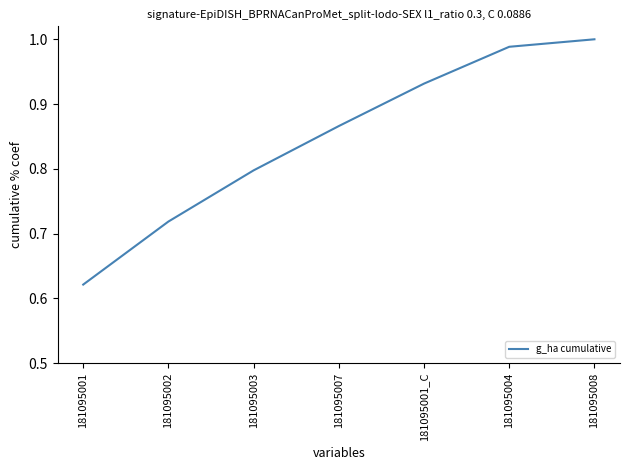

Rank the categories by value from lowest to highest.

181095001, 181095002, 181095003, 181095007, 181095001_C, 181095004, 181095008